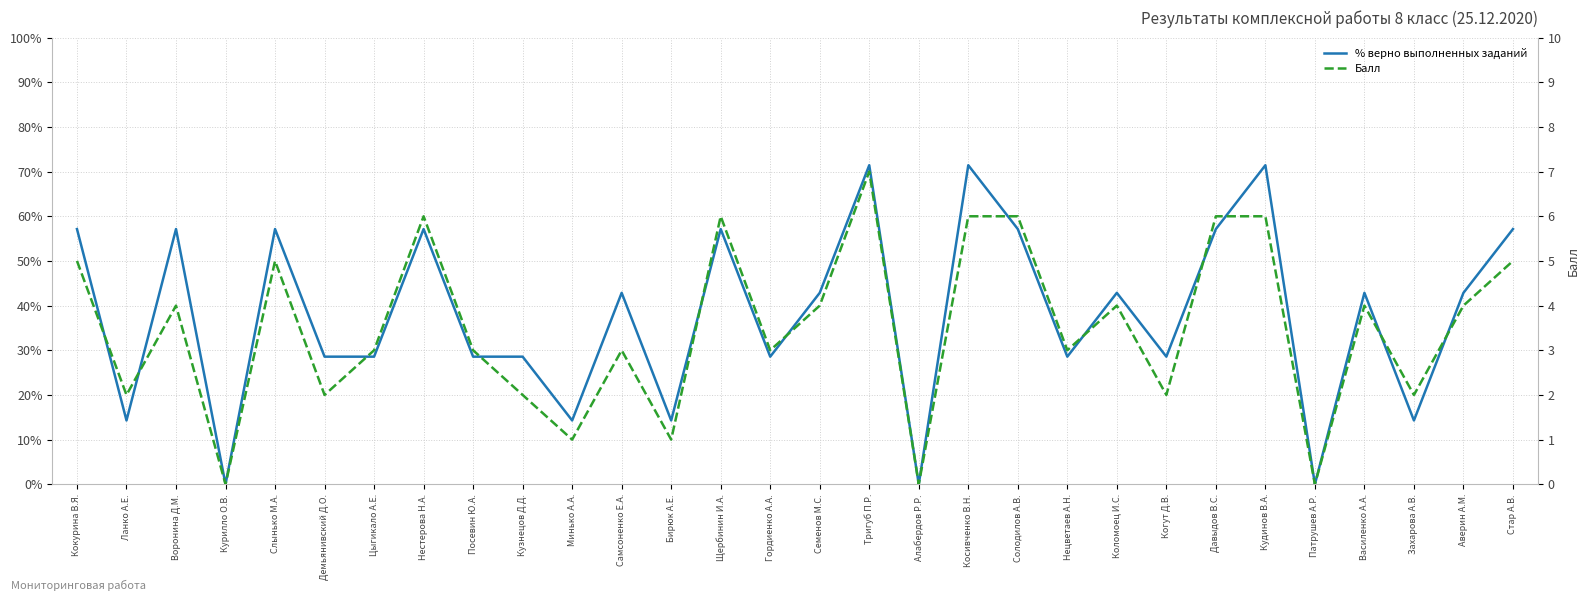

Rank the categories by % верно выполненных заданий value from highest to lowest.

Тригуб П.Р., Косивченко В.Н., Кудинов В.А., Кокурина В.Я., Воронина Д.М., Слынько М.А., Нестерова Н.А., Щербинин И.А., Солодилов А.В., Давыдов В.С., Стар А.В., Самсоненко Е.А., Семенов М.С., Коломоец И.С., Василенко А.А., Аверин А.М., Демьянивский Д.О., Цыгикало А.Е., Посевин Ю.А., Кузнецов Д.Д., Гордиенко А.А., Нецветаев А.Н., Когут Д.В., Ланко А.Е., Минько А.А., Бирюк А.Е., Захарова А.В., Курилло О.В., Алабердов Р.Р., Патрушев А.Р.